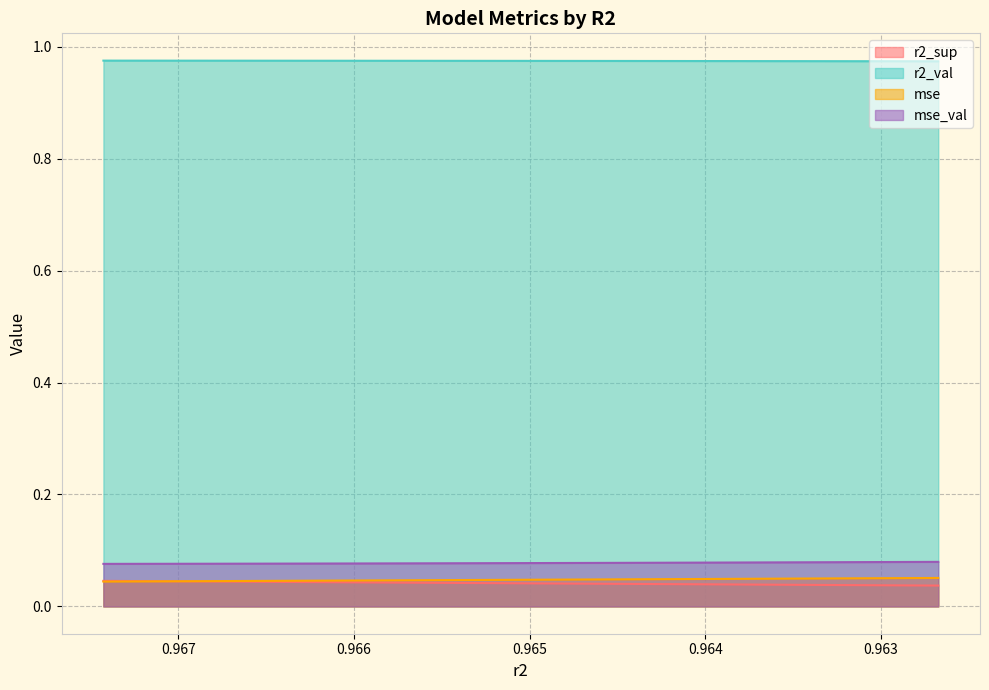

Count the mse values in the range 0 to 1.

10